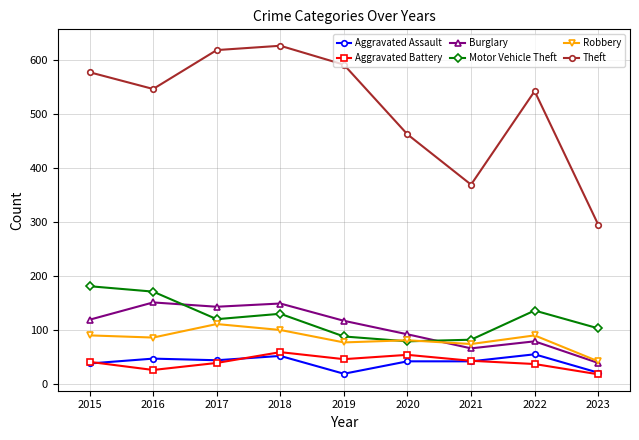

Is this an area chart (filled region under the line)?

No